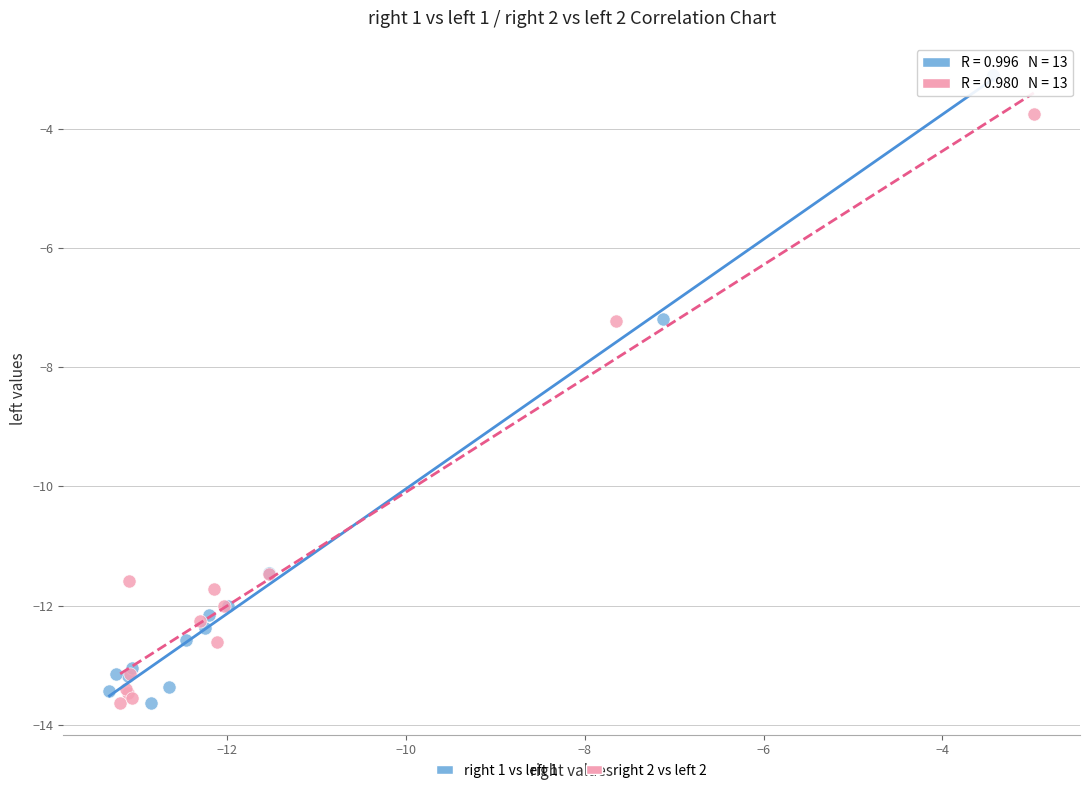

Which series contains the highest Y value?

right 1 vs left 1